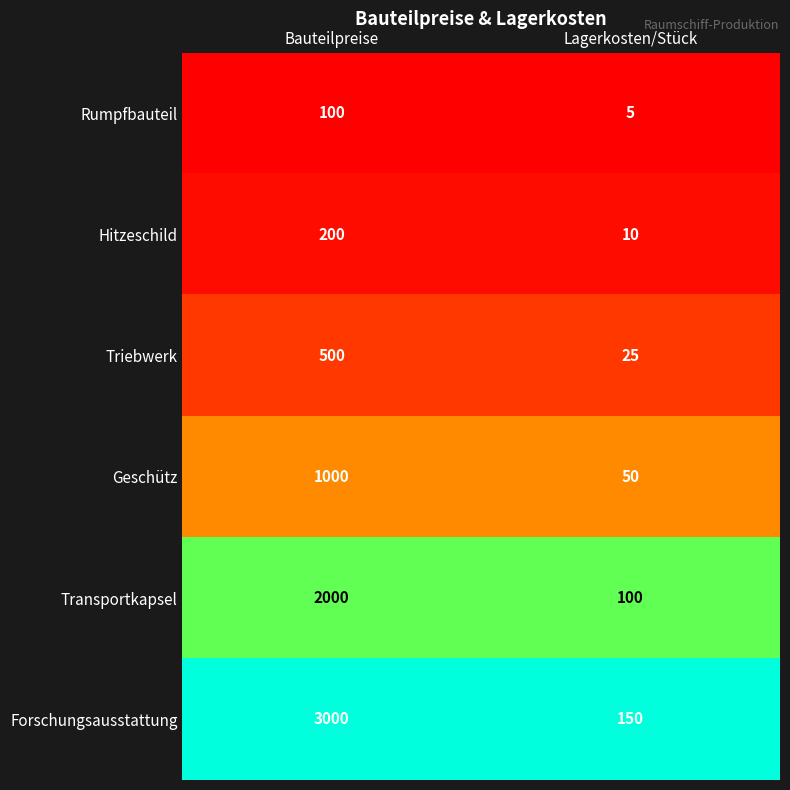

Is the value of Forschungsausstattung at Bauteilpreise greater than the value of Triebwerk at Lagerkosten/Stück?

Yes